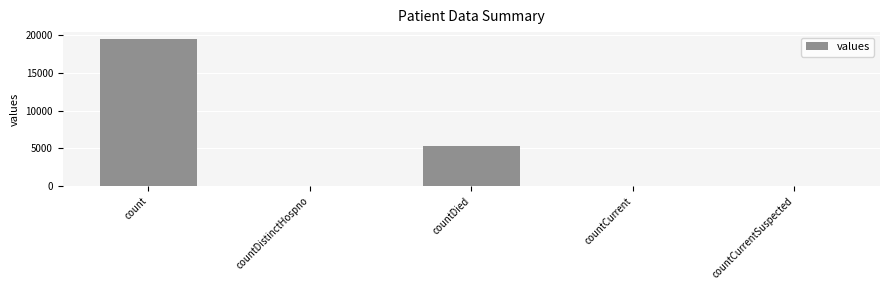

What is the sum of all values?

24875